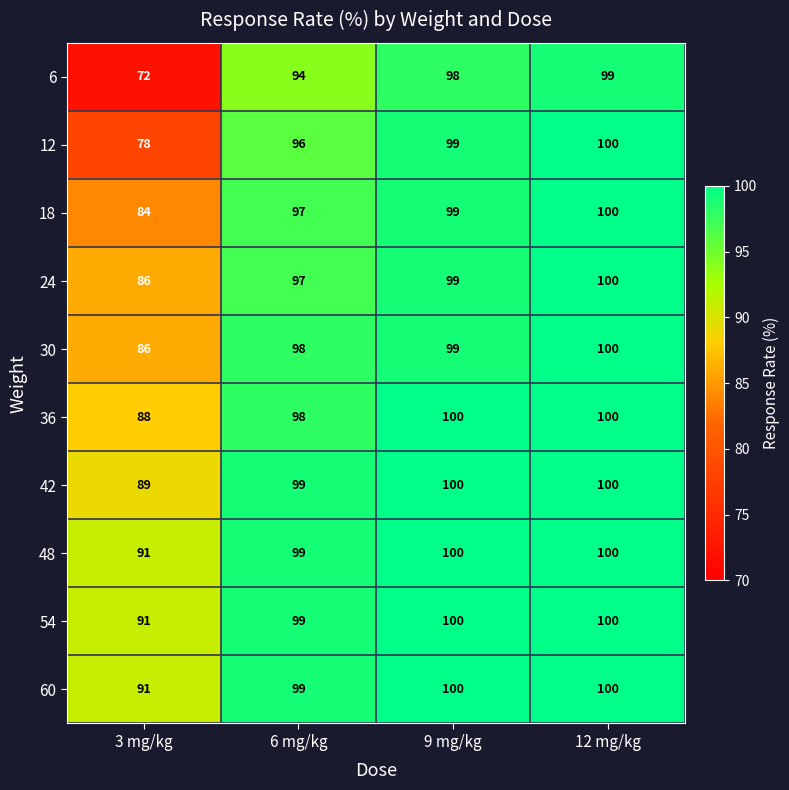

Rank the categories by 6 value from highest to lowest.

12 mg/kg, 9 mg/kg, 6 mg/kg, 3 mg/kg